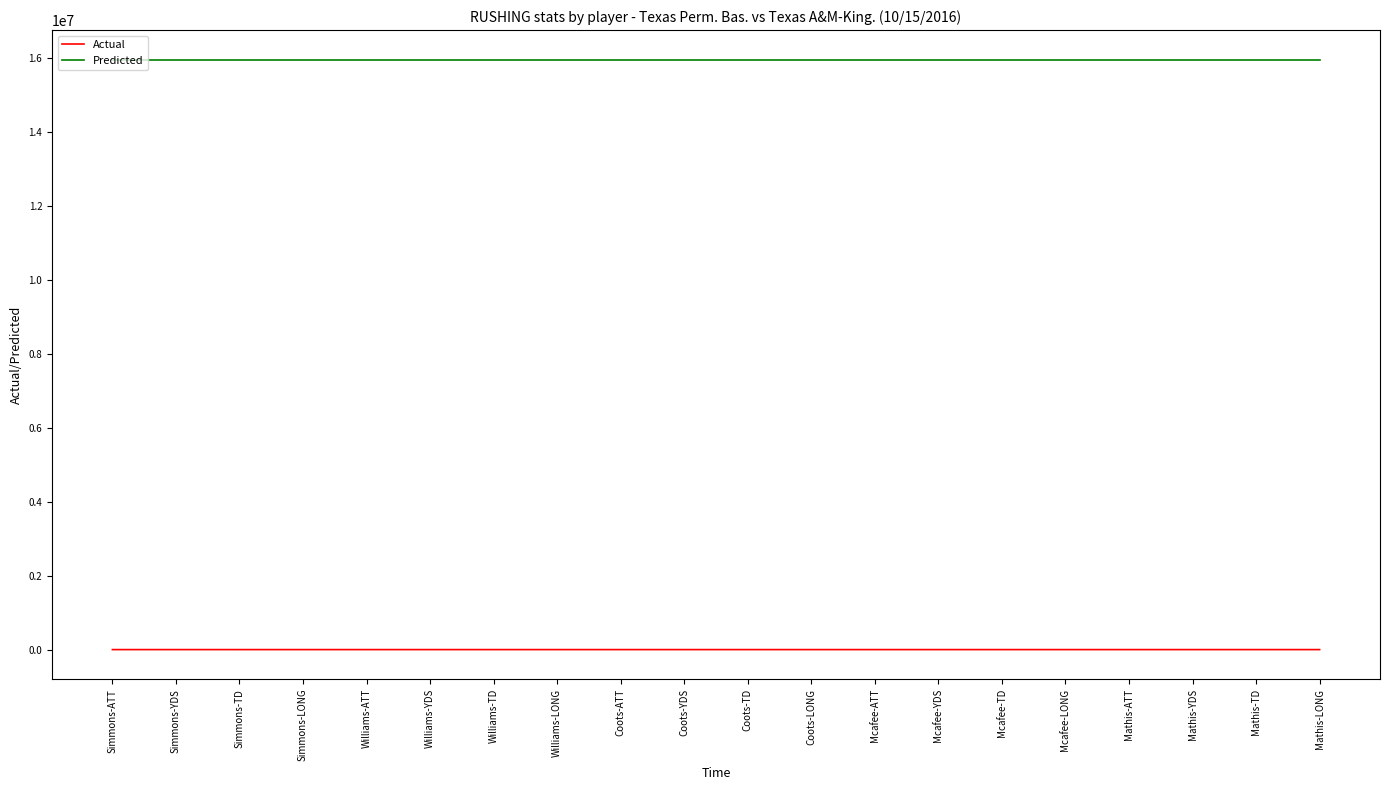

Rank the series at Williams-TD from highest to lowest value.

Predicted, Actual